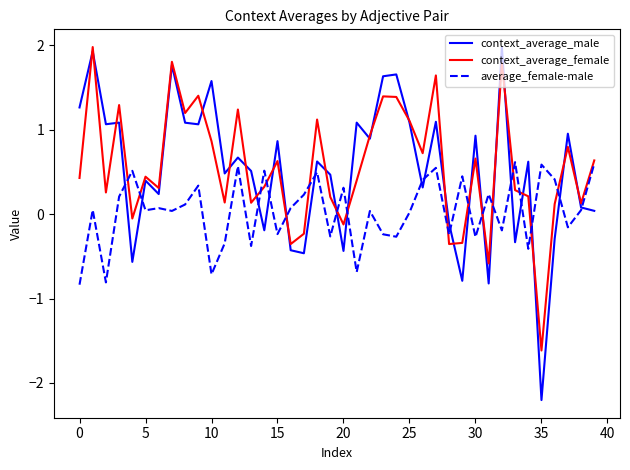

Count the number of categories in the chart.

40